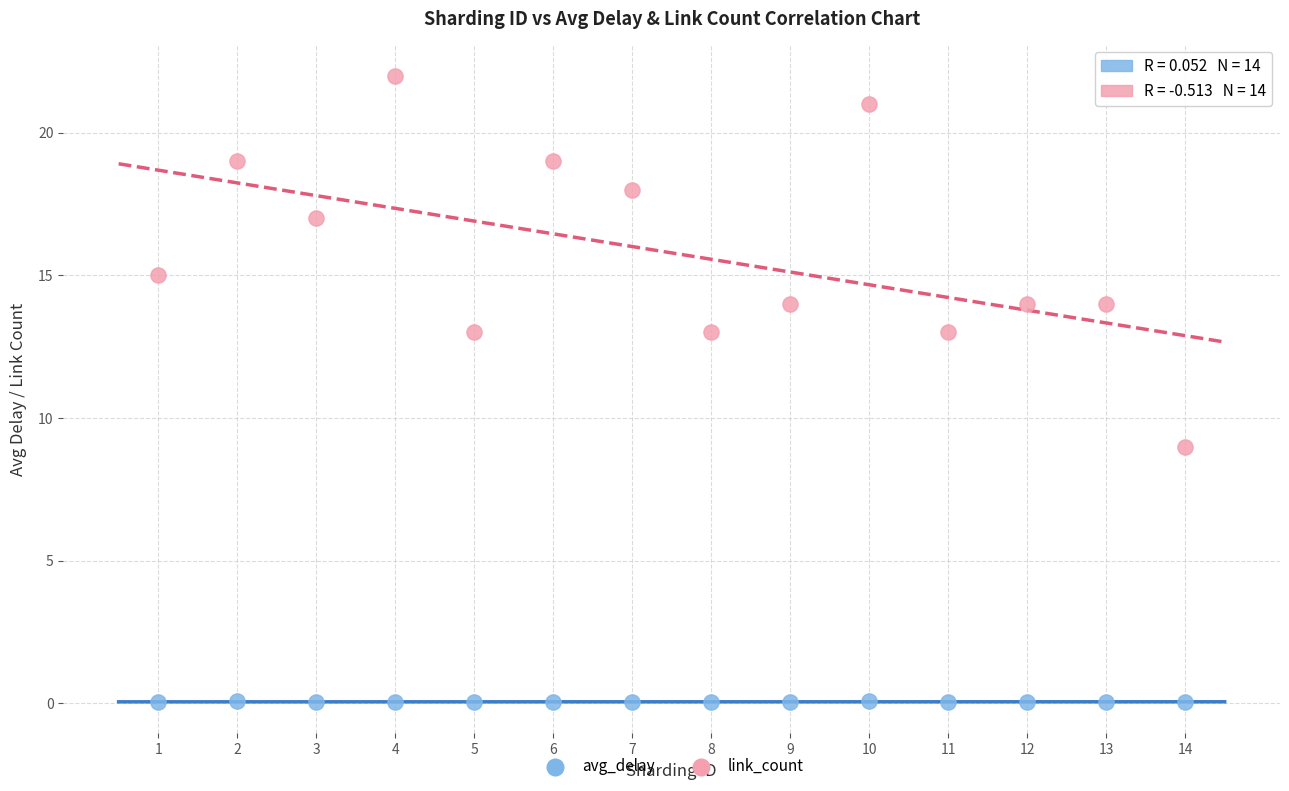

Across all data points, what is the range of X values (max minus min)?

13.0